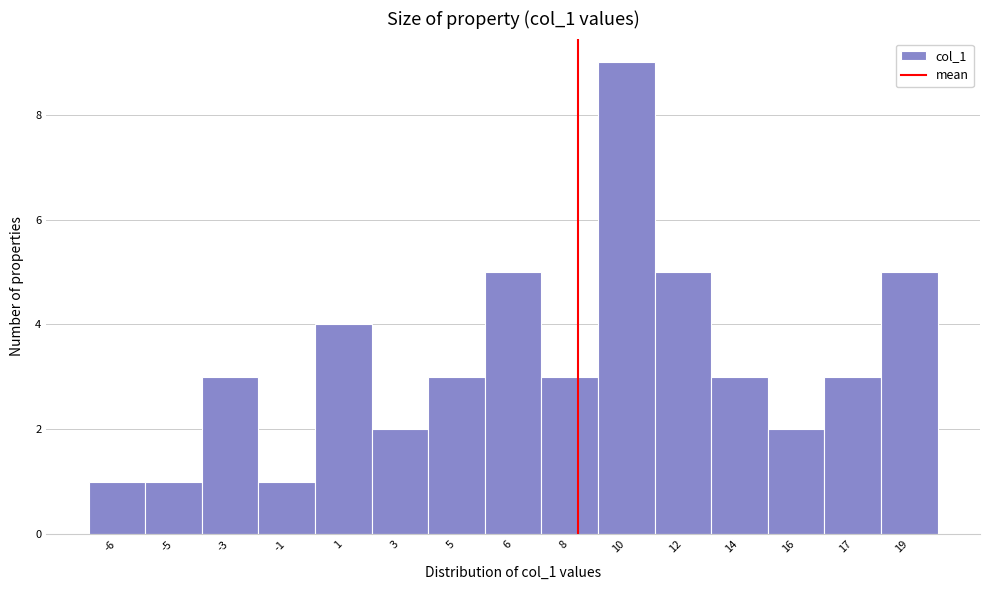

Reading left to right, extract all data points from this chart.

1	1	3	1	4	2	3	5	3	9	5	3	2	3	5